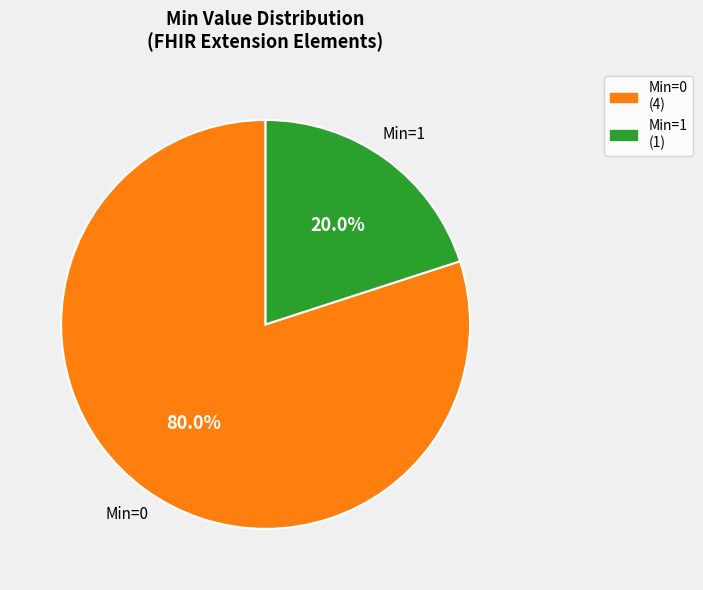

Does any single category account for the majority?

Yes